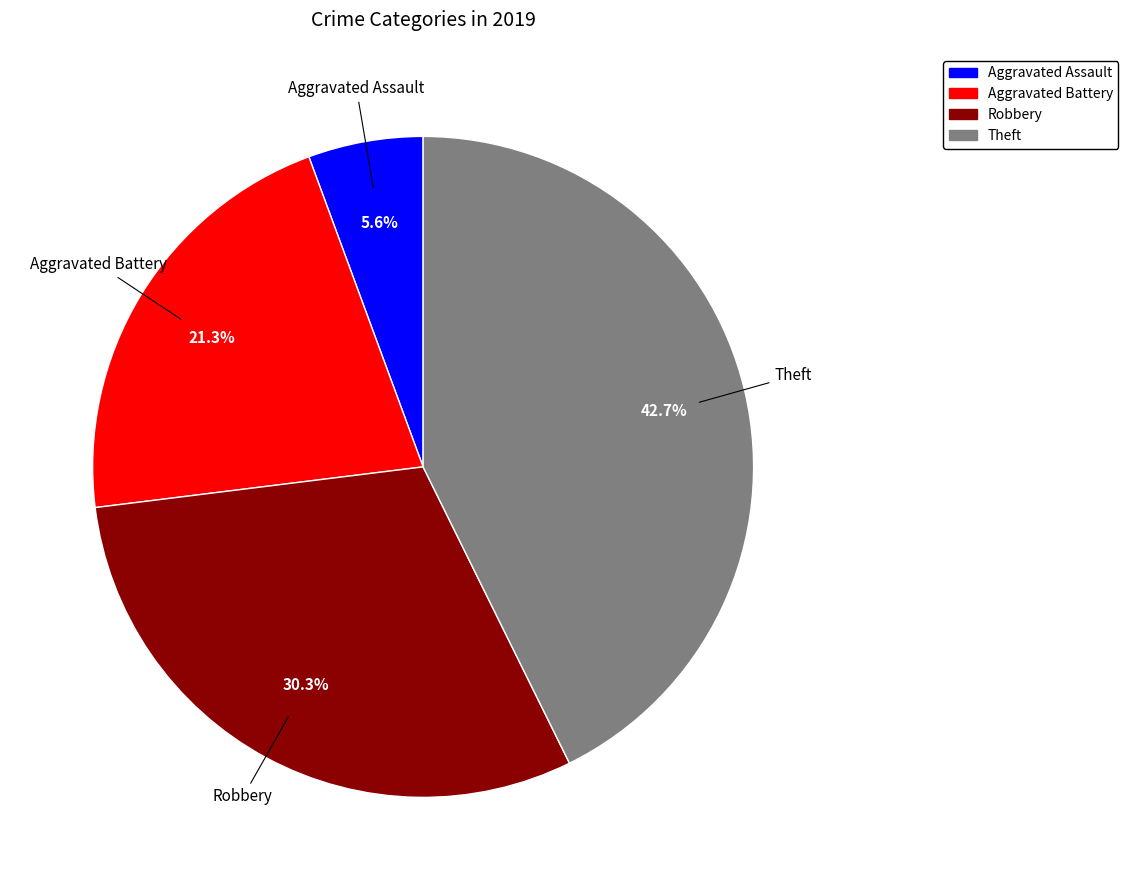

Approximately how many times larger is the value at Aggravated Assault compared to Theft?

0.1